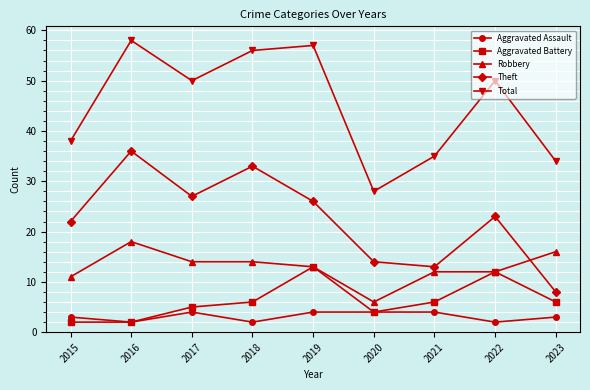

What is the difference between the Aggravated Assault values at 2015 and 2020?

1